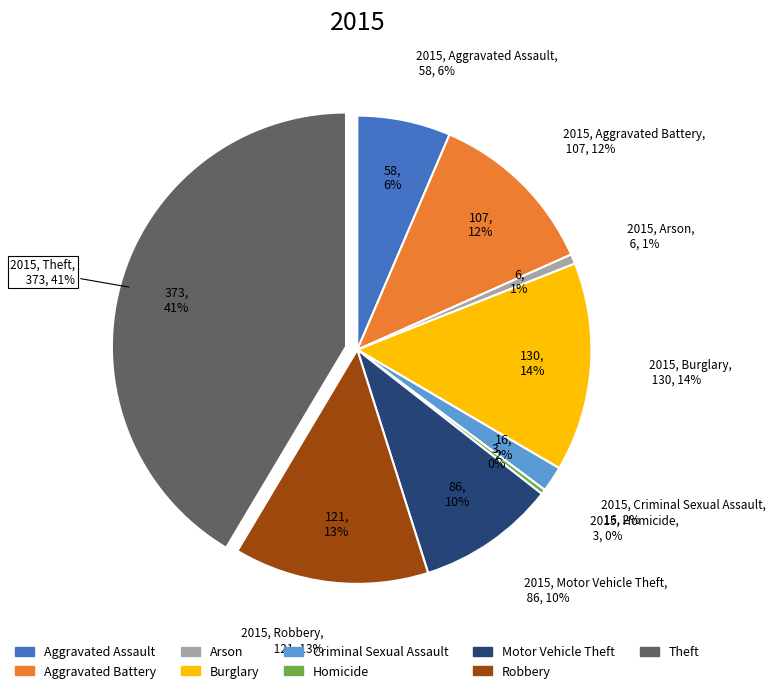

True or false: Robbery accounts for 13% of the total.

True